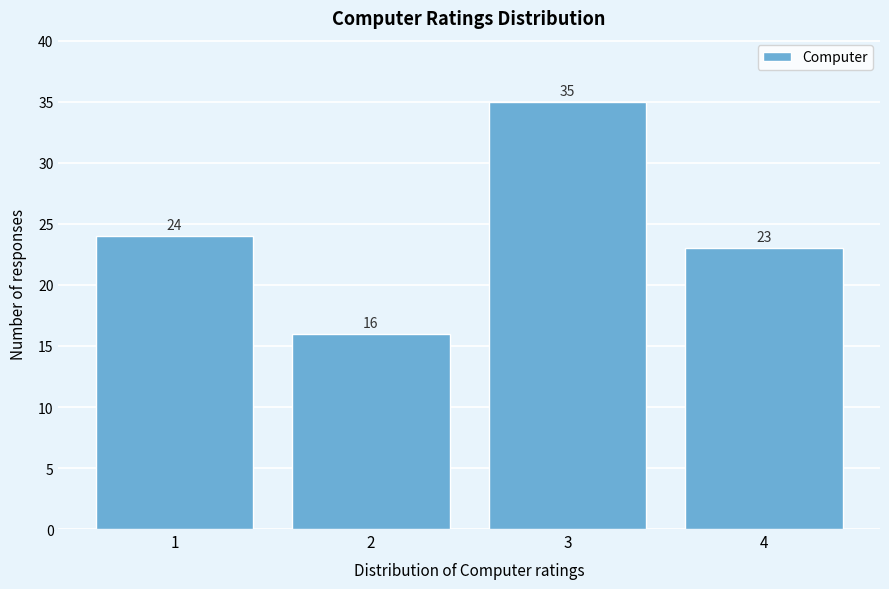

Reading left to right, extract all data points from this chart.

24	16	35	23